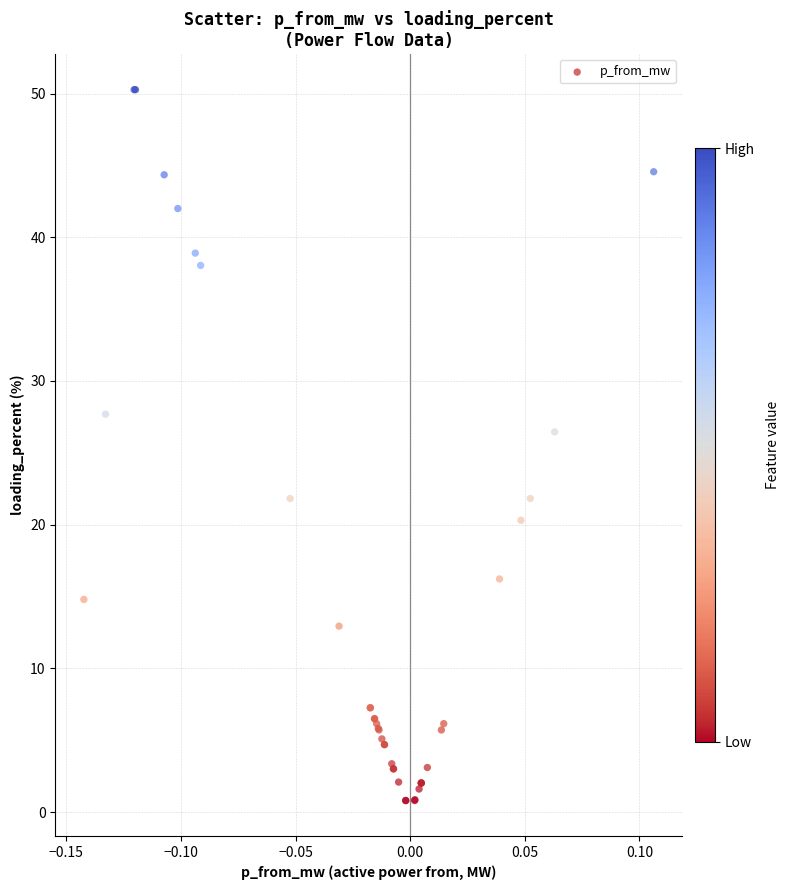

What Y value in the scatter plot is closest to 25?

26.5